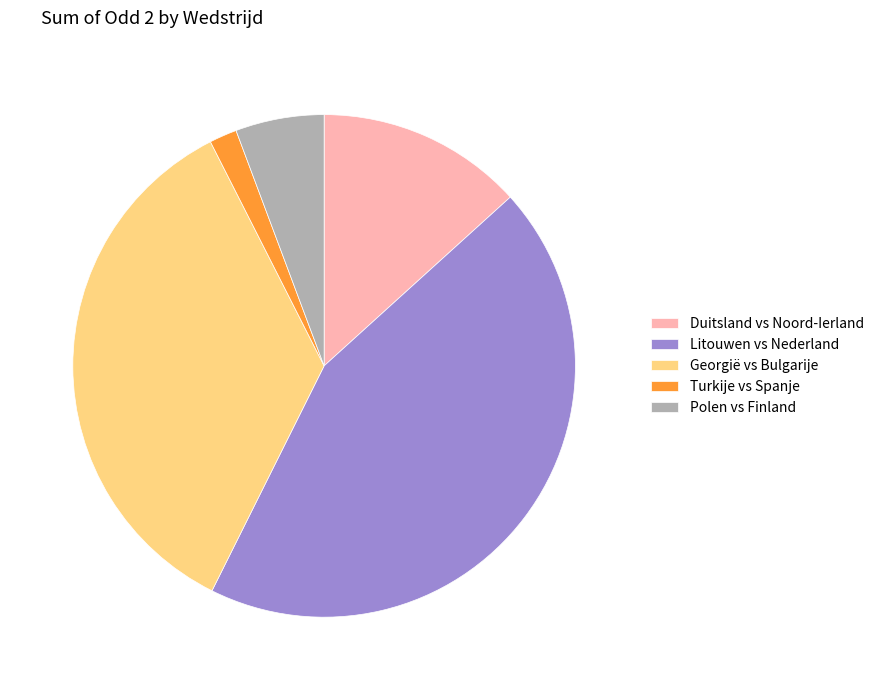

Is it true that Litouwen vs Nederland is 30% of the pie?

False